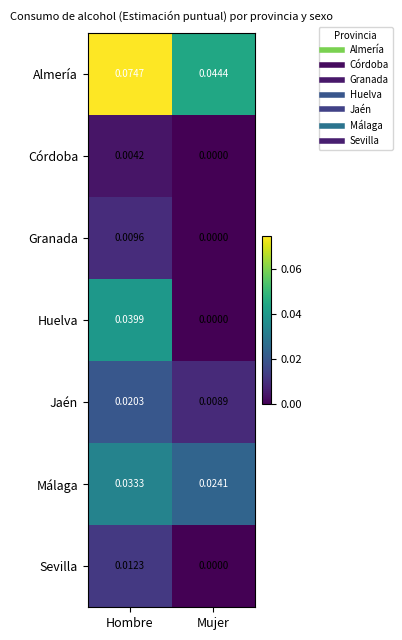

Which category has the lowest value across all series?

Mujer